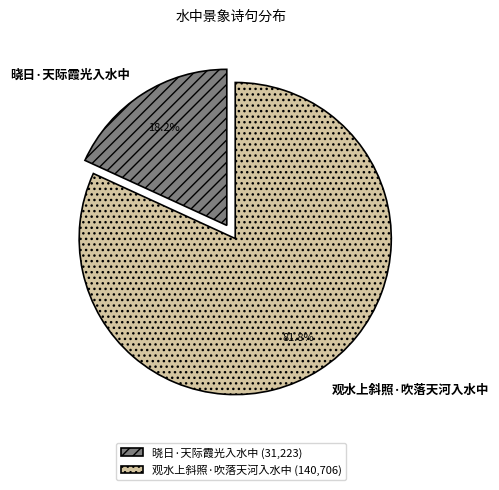

The 观水上斜照·吹落天河入水中 slice represents 77% of the pie. True or false?

False